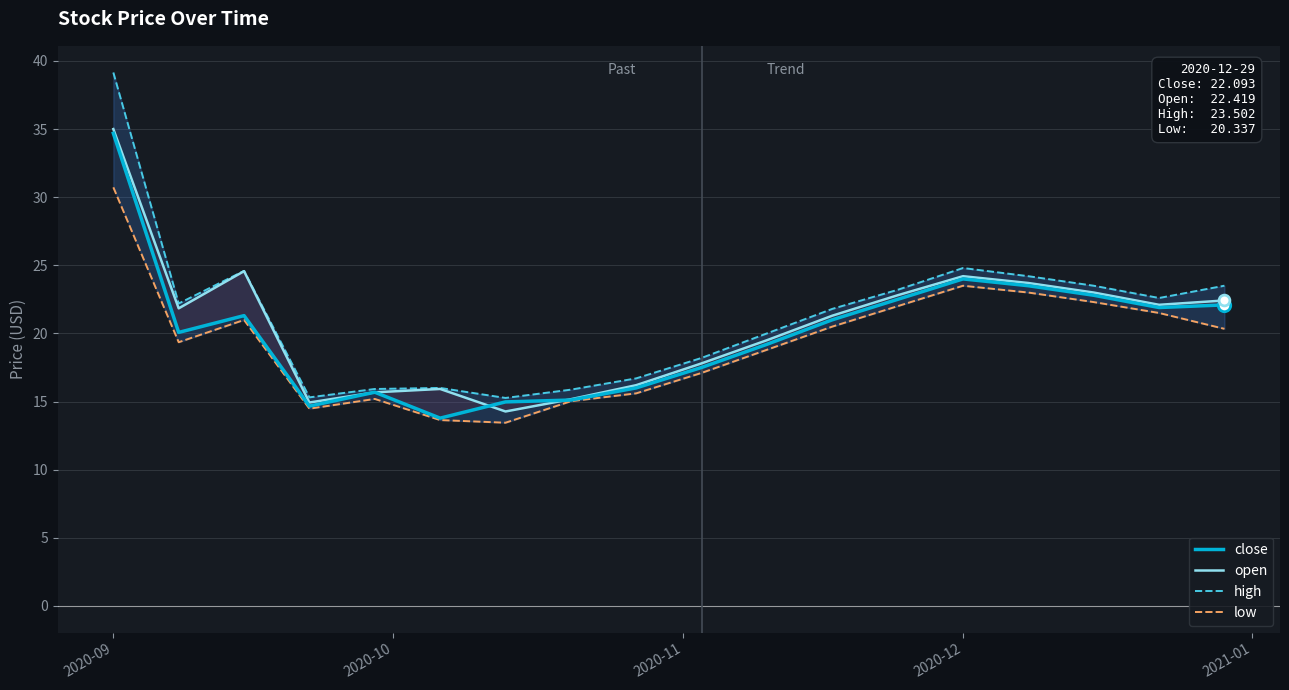

At which category is the sum across all series the highest?

2020-09